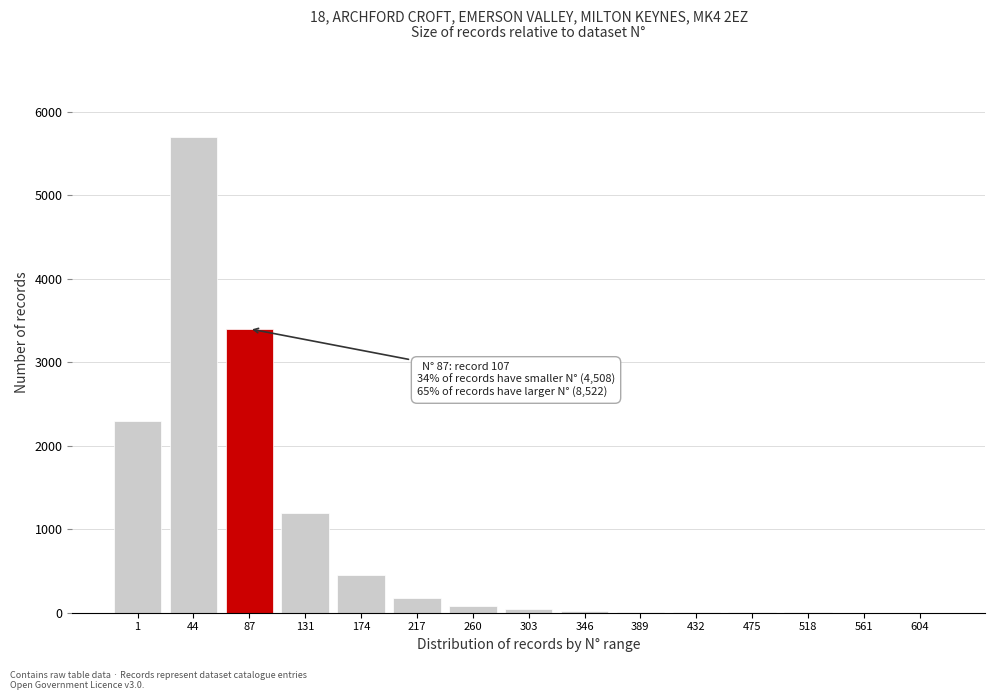

The value at 131 is 1200. True or false?

True